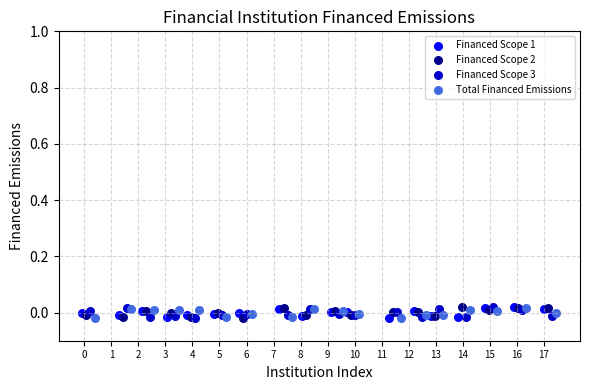

What are all the series names shown in the legend?

Financed Scope 1, Financed Scope 2, Financed Scope 3, Total Financed Emissions